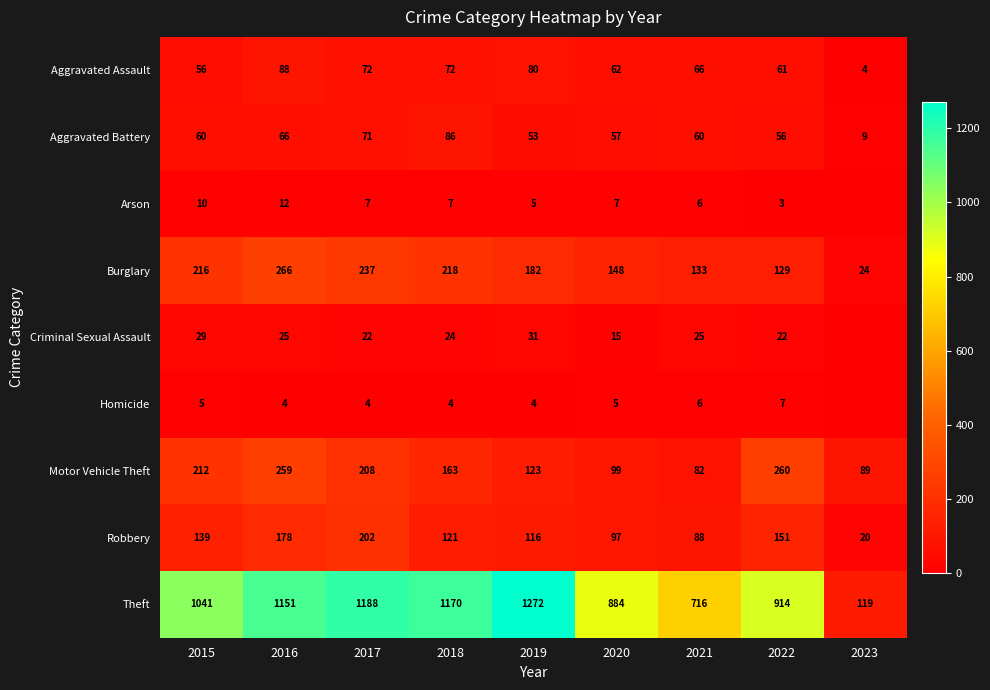

Between 2015 and 2018, which series saw the biggest shift?

Theft